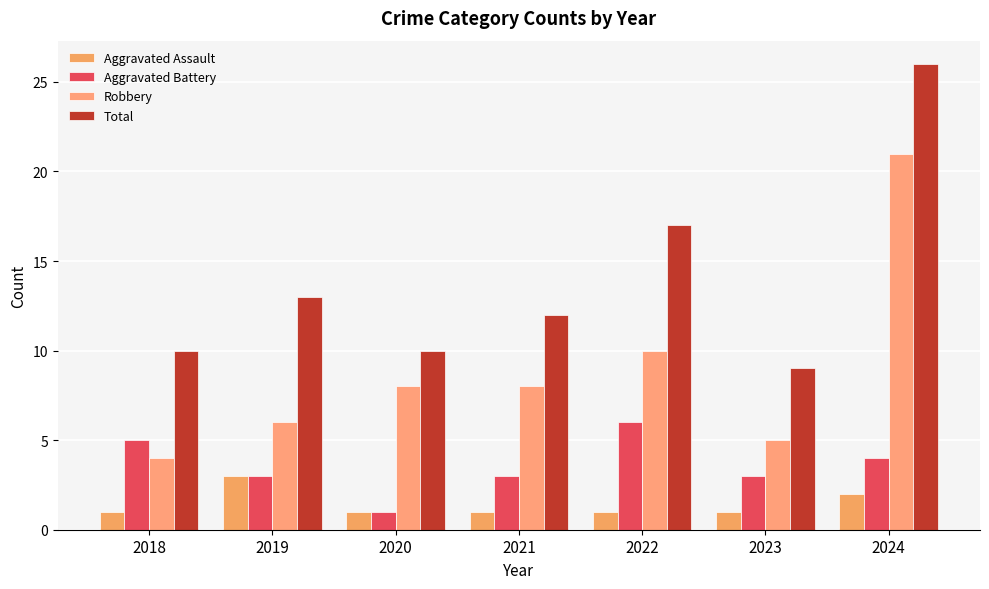

What is the value of the Aggravated Battery bar at the 2nd from the left?

3